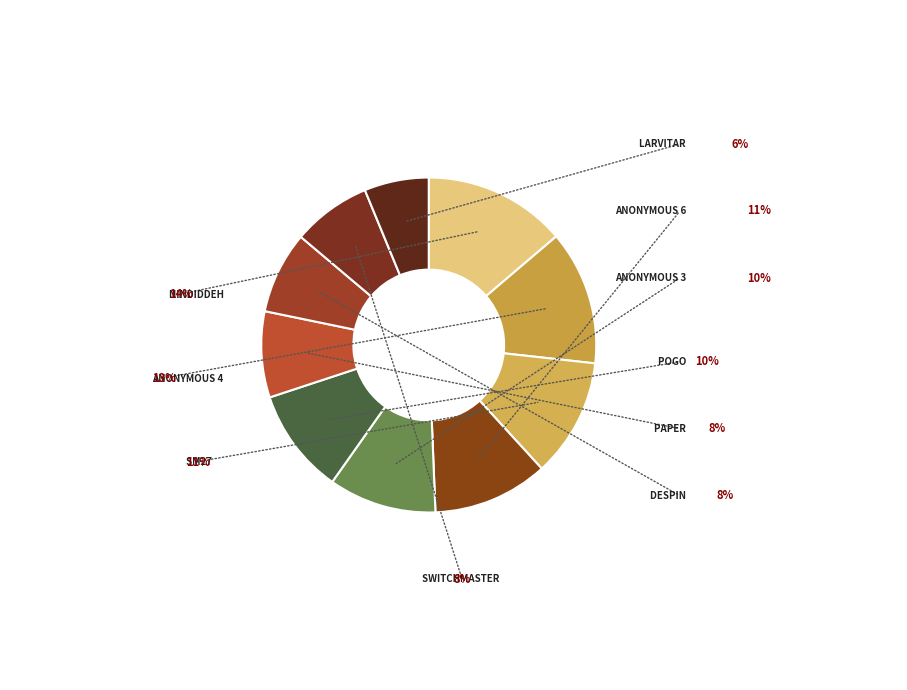

How many slices are in this pie chart?

10